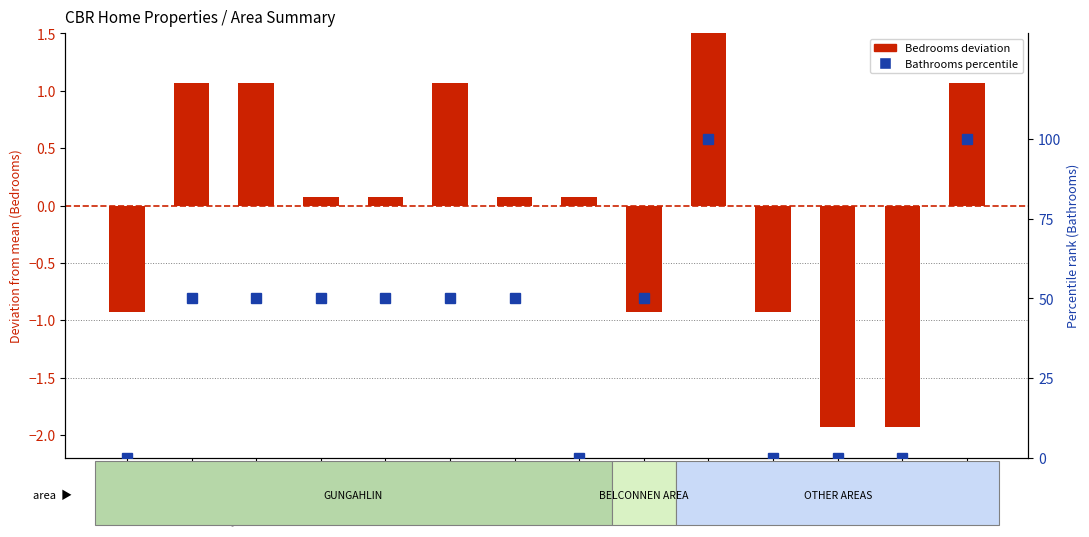

At which label does Bathrooms (percentile) reach its peak?

Coombs